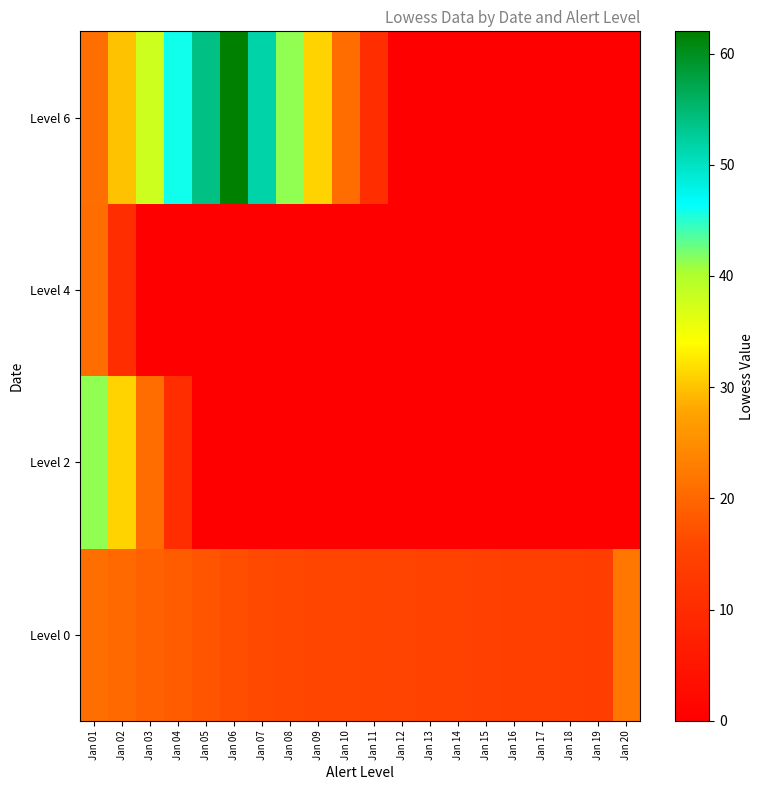

Reading right to left, extract all data points from this chart.

Level 0: Jan 20=22.0	Jan 19=14.0	Jan 18=14.2	Jan 17=14.3	Jan 16=14.5	Jan 15=14.7	Jan 14=14.8	Jan 13=15.0	Jan 12=15.2	Jan 11=15.3	Jan 10=15.5	Jan 09=15.7	Jan 08=15.8	Jan 07=16.0	Jan 06=16.8	Jan 05=17.7	Jan 04=18.5	Jan 03=19.3	Jan 02=20.2	Jan 01=21.0
Level 2: Jan 20=0.0	Jan 19=0.0	Jan 18=0.0	Jan 17=0.0	Jan 16=0.0	Jan 15=0.0	Jan 14=0.0	Jan 13=0.0	Jan 12=0.0	Jan 11=0.0	Jan 10=0.0	Jan 09=0.0	Jan 08=0.0	Jan 07=0.0	Jan 06=0.0	Jan 05=0.0	Jan 04=10.3	Jan 03=20.7	Jan 02=31.0	Jan 01=41.3
Level 4: Jan 20=0.0	Jan 19=0.0	Jan 18=0.0	Jan 17=0.0	Jan 16=0.0	Jan 15=0.0	Jan 14=0.0	Jan 13=0.0	Jan 12=0.0	Jan 11=0.0	Jan 10=0.0	Jan 09=0.0	Jan 08=0.0	Jan 07=0.0	Jan 06=0.0	Jan 05=0.0	Jan 04=0.0	Jan 03=0.0	Jan 02=10.3	Jan 01=20.7
Level 6: Jan 20=0.0	Jan 19=0.0	Jan 18=0.0	Jan 17=0.0	Jan 16=0.0	Jan 15=0.0	Jan 14=0.0	Jan 13=0.0	Jan 12=0.0	Jan 11=10.3	Jan 10=20.7	Jan 09=31.0	Jan 08=41.3	Jan 07=51.7	Jan 06=62.0	Jan 05=54.0	Jan 04=46.0	Jan 03=38.0	Jan 02=30.0	Jan 01=21.0